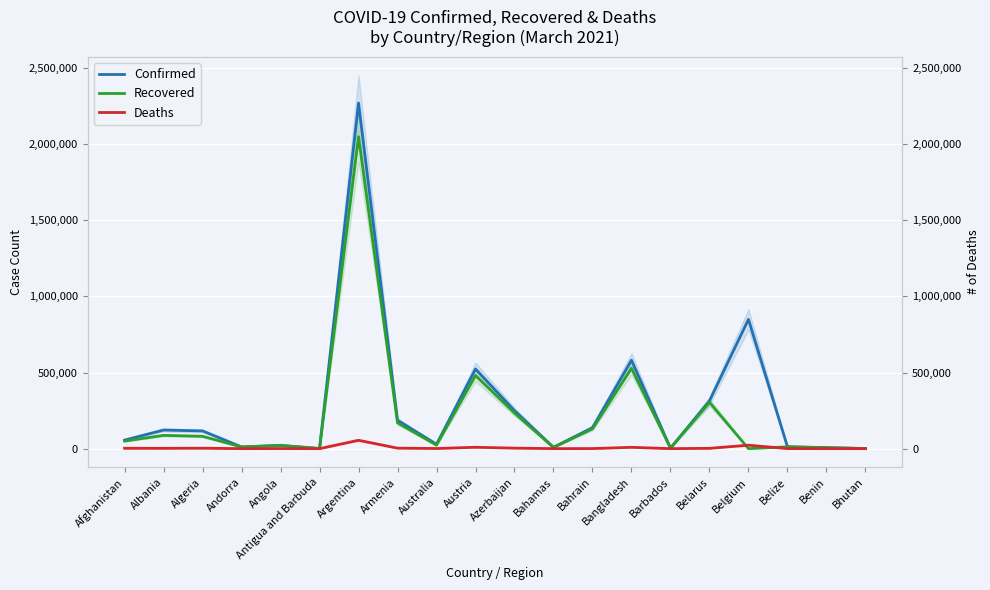

Which has a higher value, Bahamas or Angola?

Angola